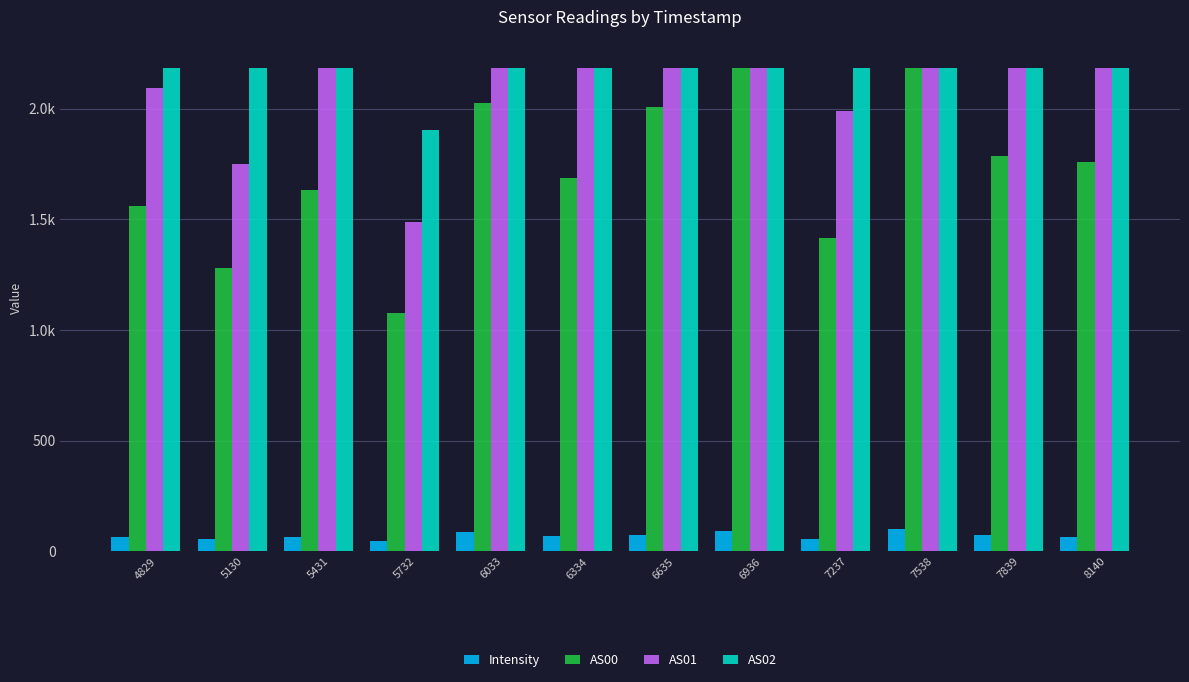

What are all the series names shown in the legend?

Intensity, AS00, AS01, AS02